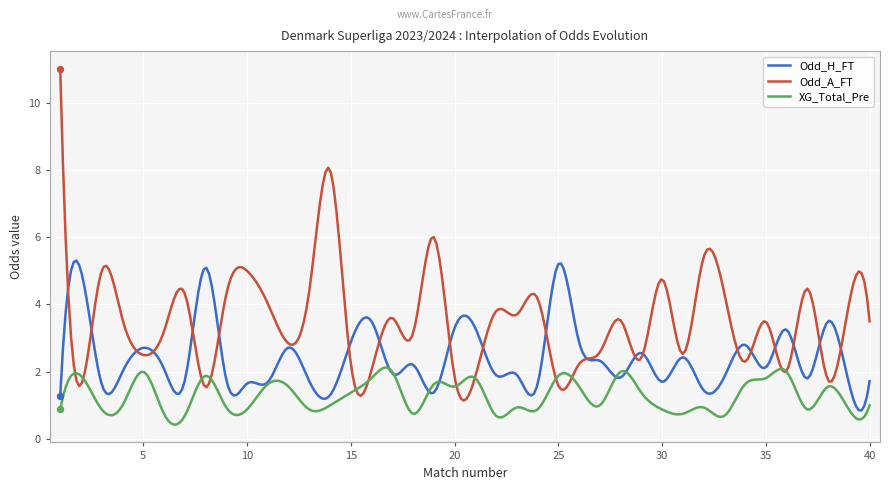

Which series has the widest spread of values?

Odd_A_FT